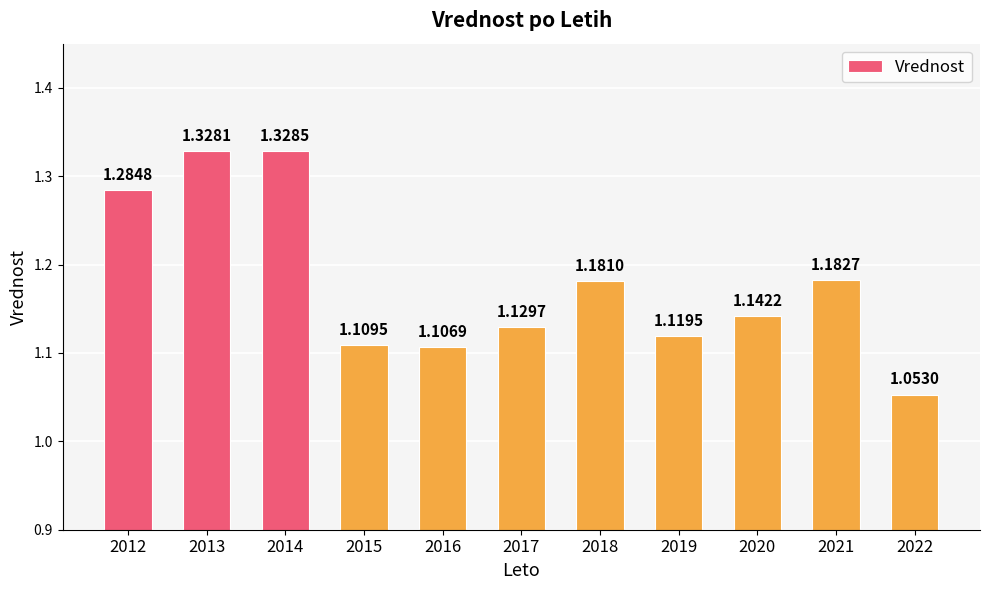

What is the difference between the second highest and minimum values?

0.3